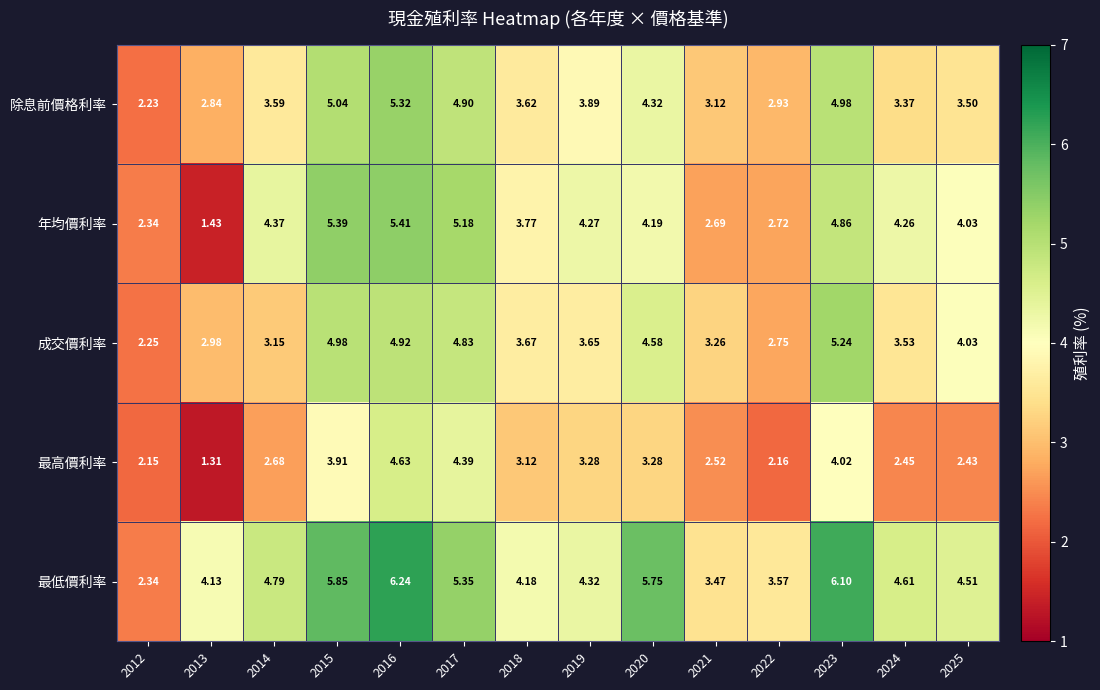

List the series in order of their peak value, lowest first.

最高價利率, 成交價利率, 除息前價格利率, 年均價利率, 最低價利率